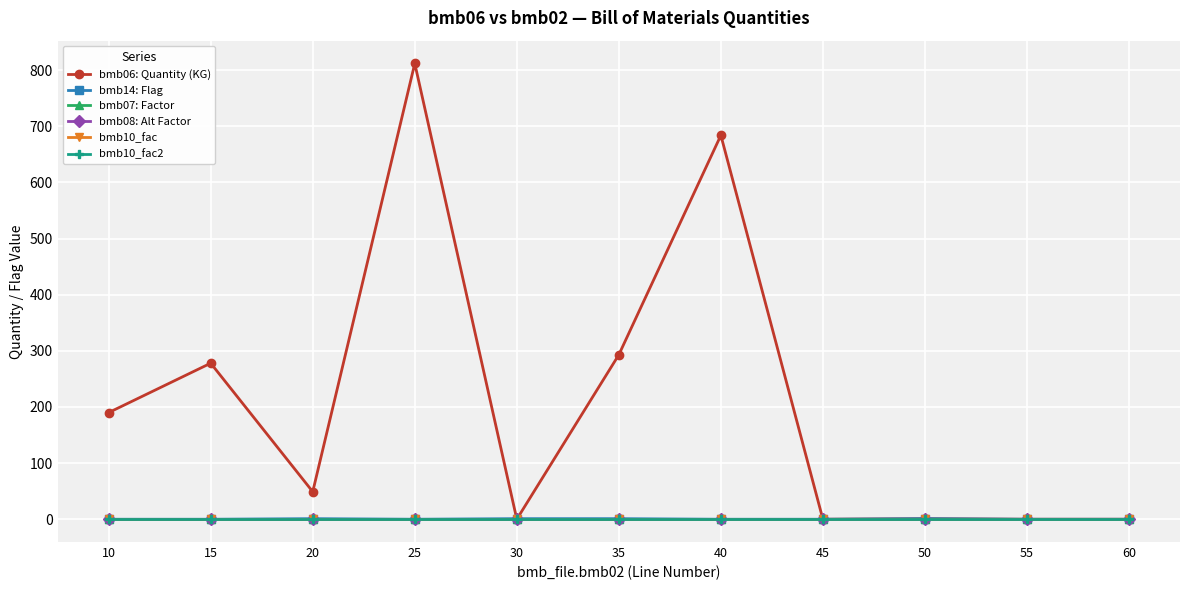

How many bmb14: Flag values are between 0 and 1?

11